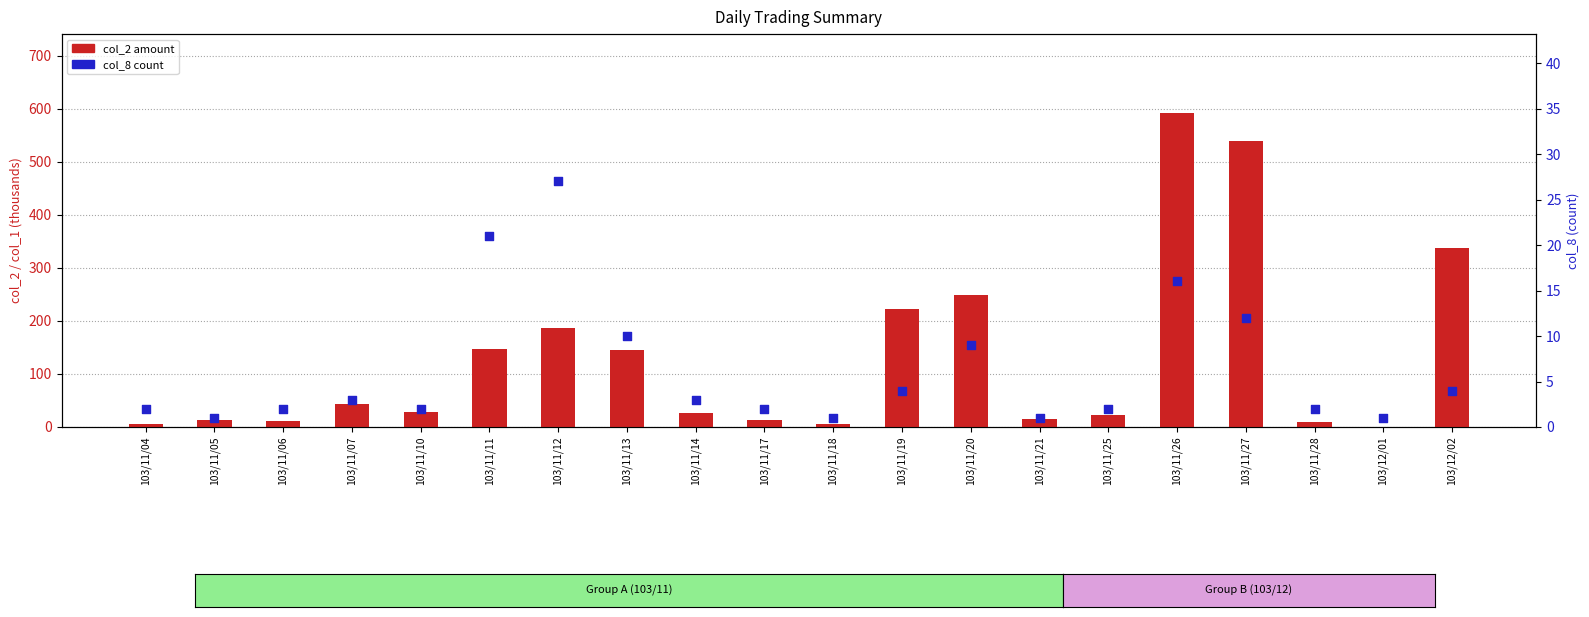

Is the value of col_8 (count) at 103/11/18 greater than the value of col_2 (amount) at 103/11/06?

No